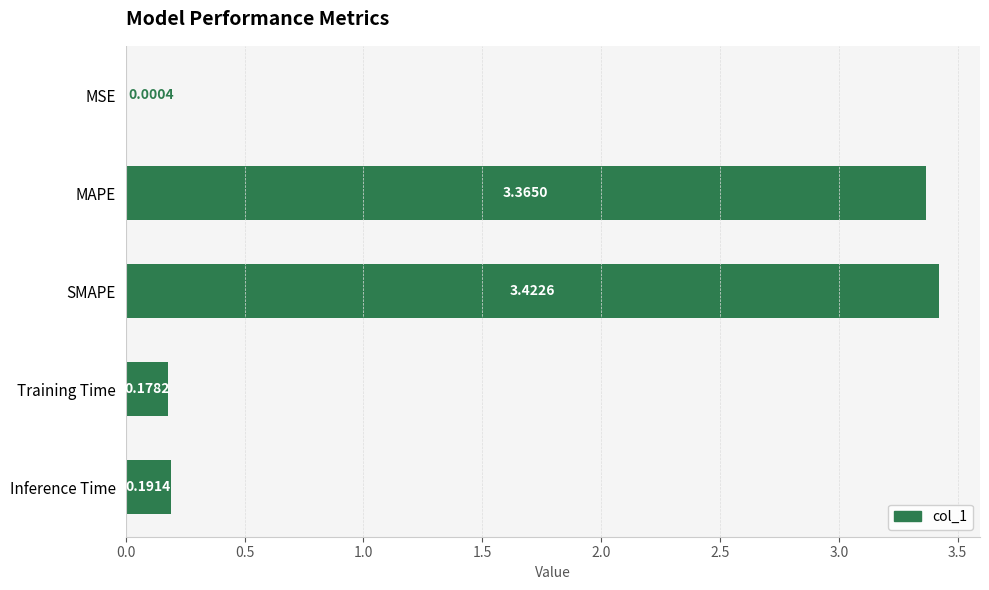

Which category has the highest value across all series?

SMAPE